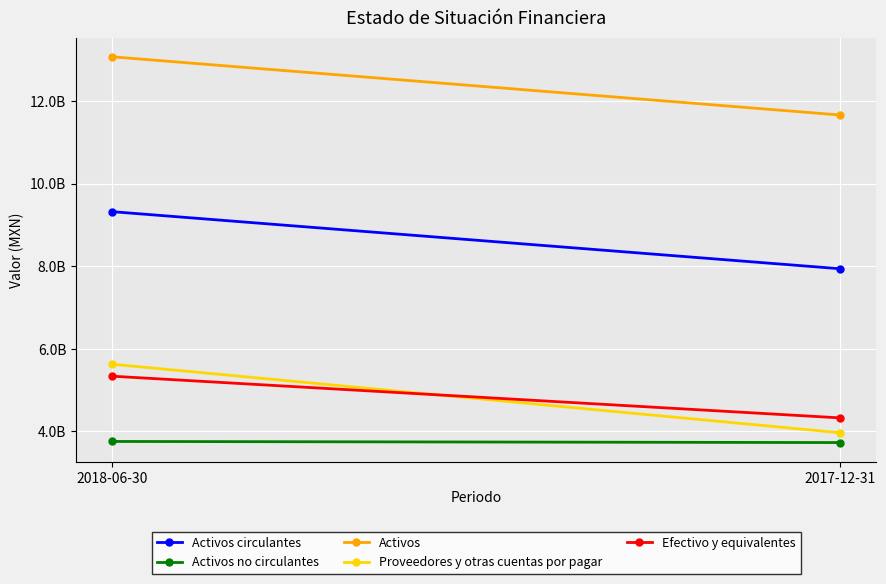

At which label does Activos circulantes reach its peak?

2018-06-30